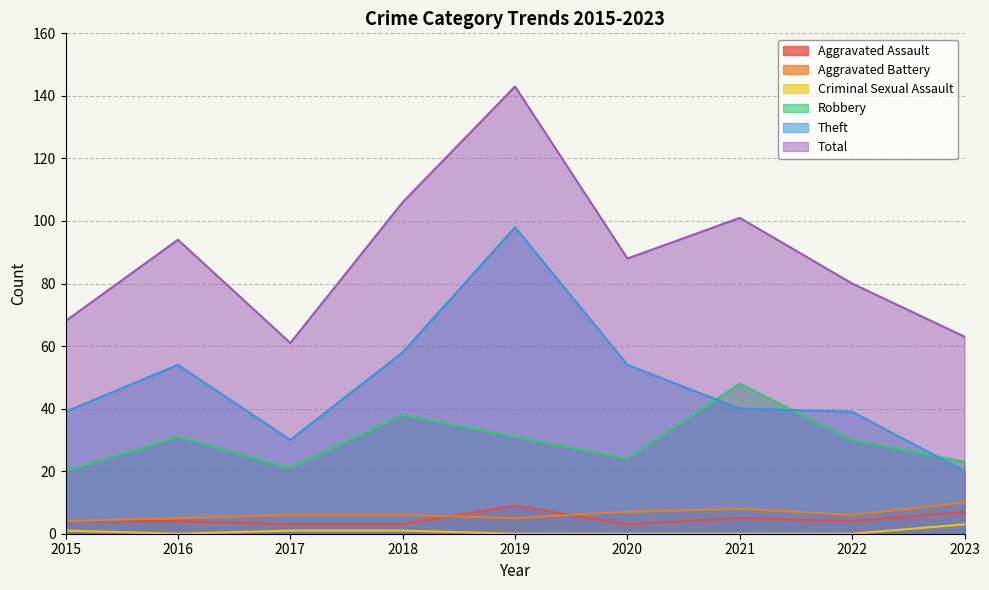

How many interior local peaks does the Aggravated Battery series have?

1